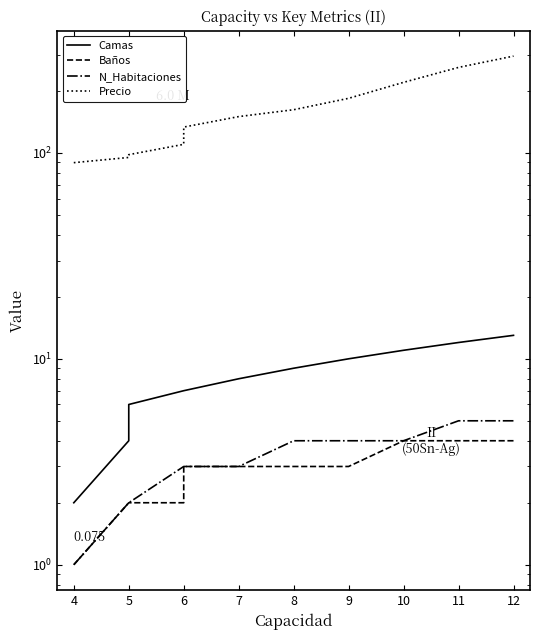

Which series has the largest total across all categories?

Precio